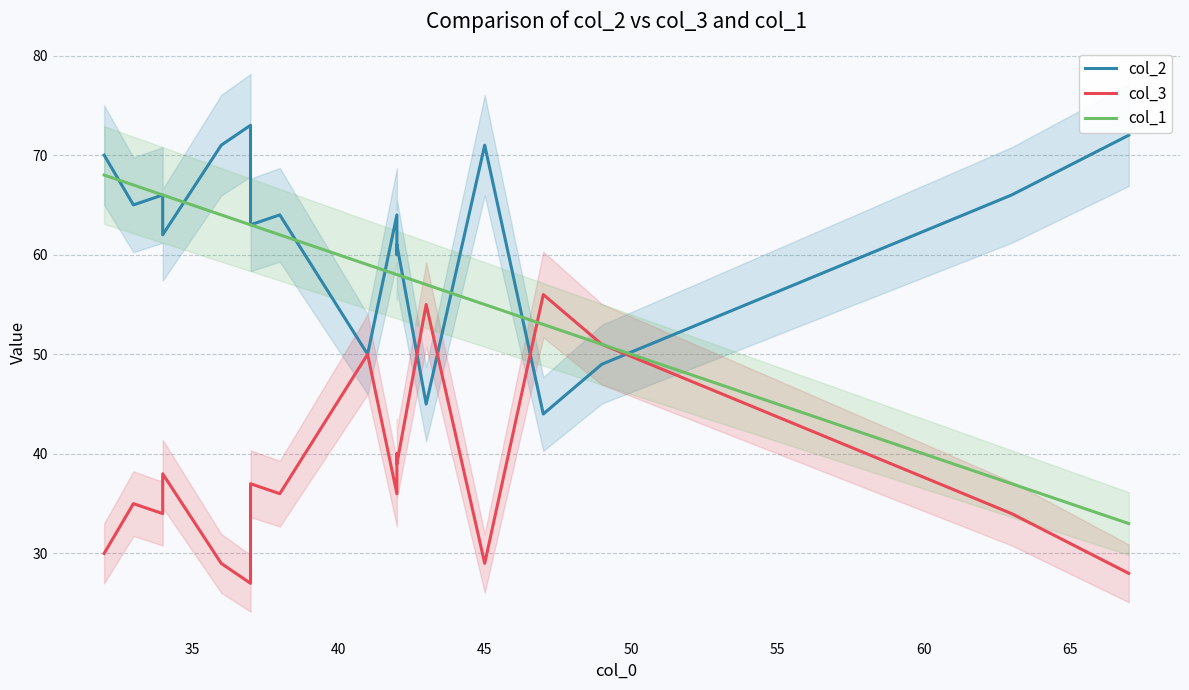

What is the maximum value for col_1?

68